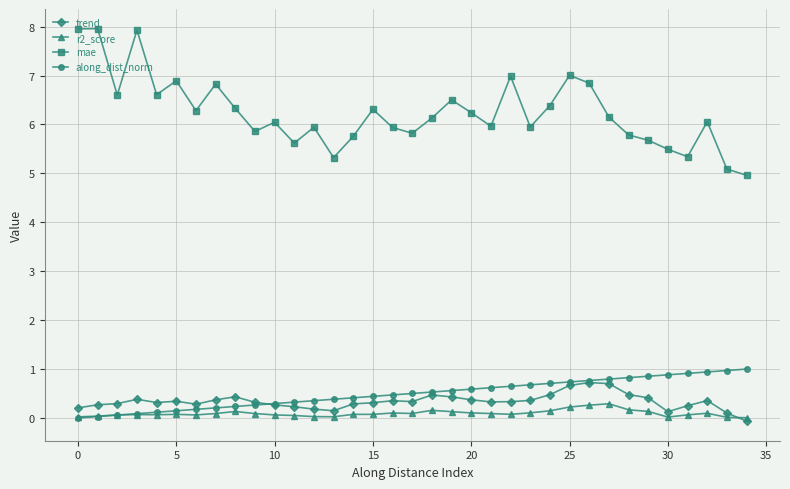

At how many categories does at least one series exceed 2?

35